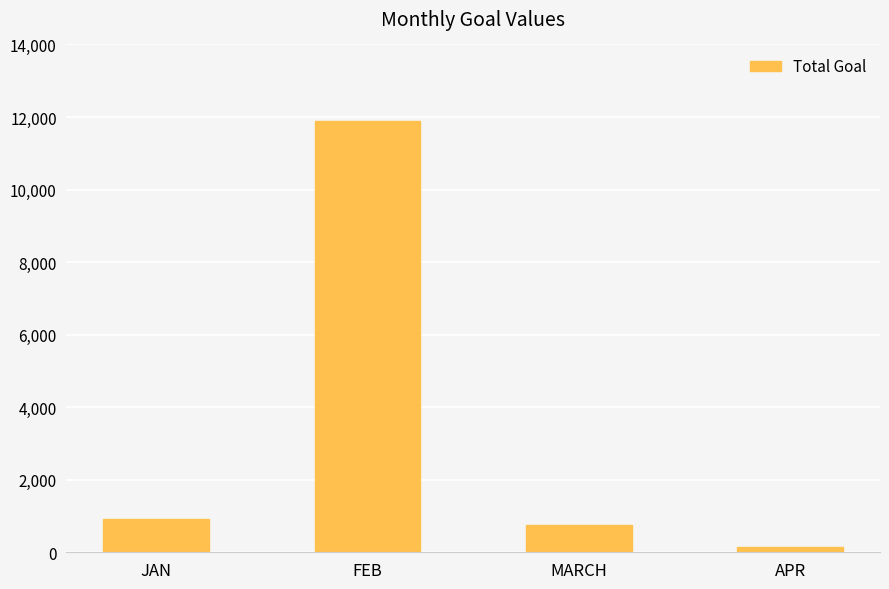

Reading right to left, extract all data points from this chart.

159	753	11888	921